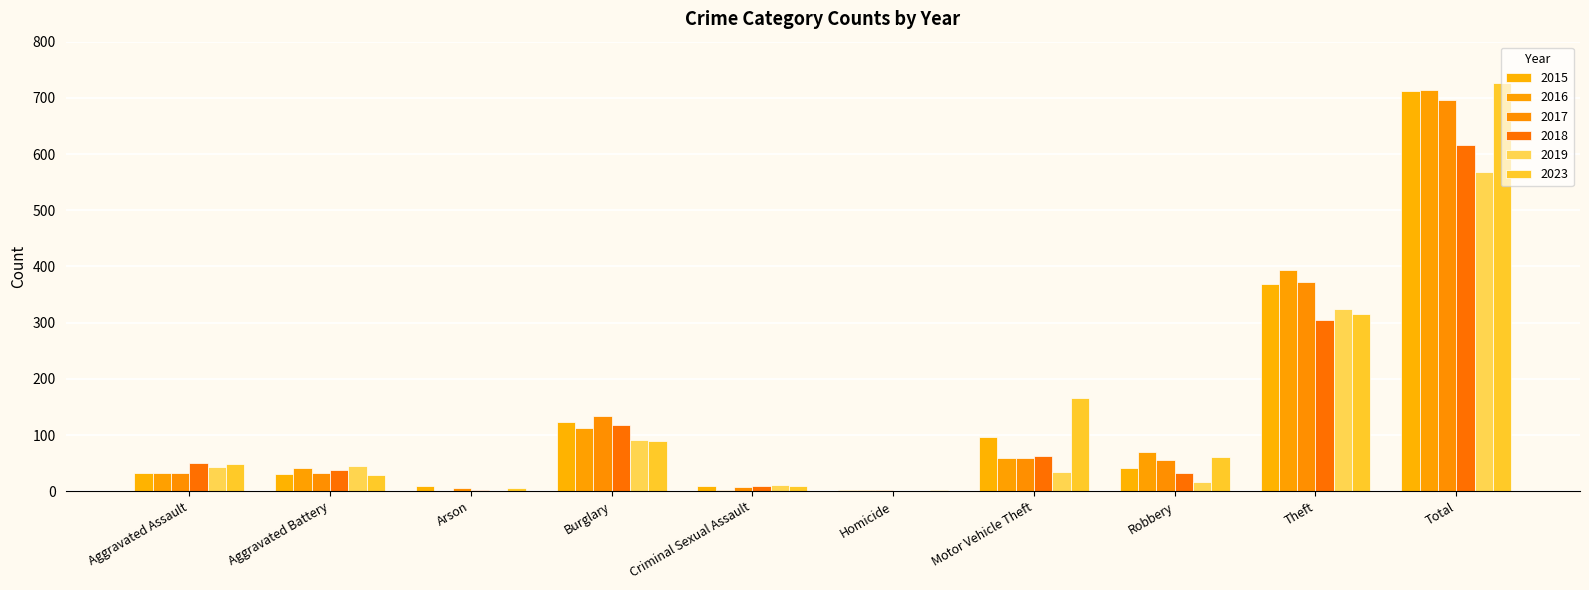

How many categories are shown in the chart?

10